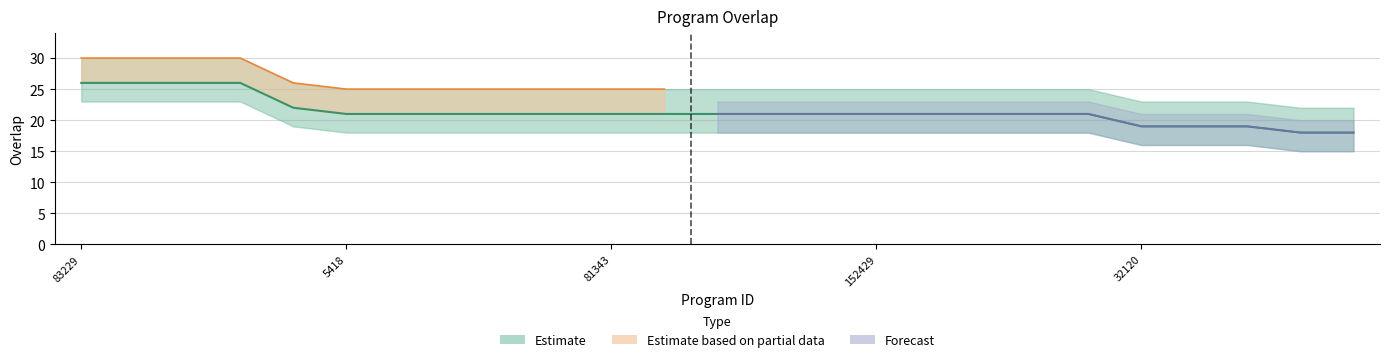

Reading left to right, transcribe all the data shown in this chart.

83229=26	83295=26	93137=26	239284=26	198900=22	5418=21	81190=21	81192=21	81337=21	81338=21	81343=21	83578=21	143079=21	152105=21	152106=21	152429=21	163165=21	214135=21	233123=21	272690=21	32120=19	32122=19	134063=19	1444=18	1447=18